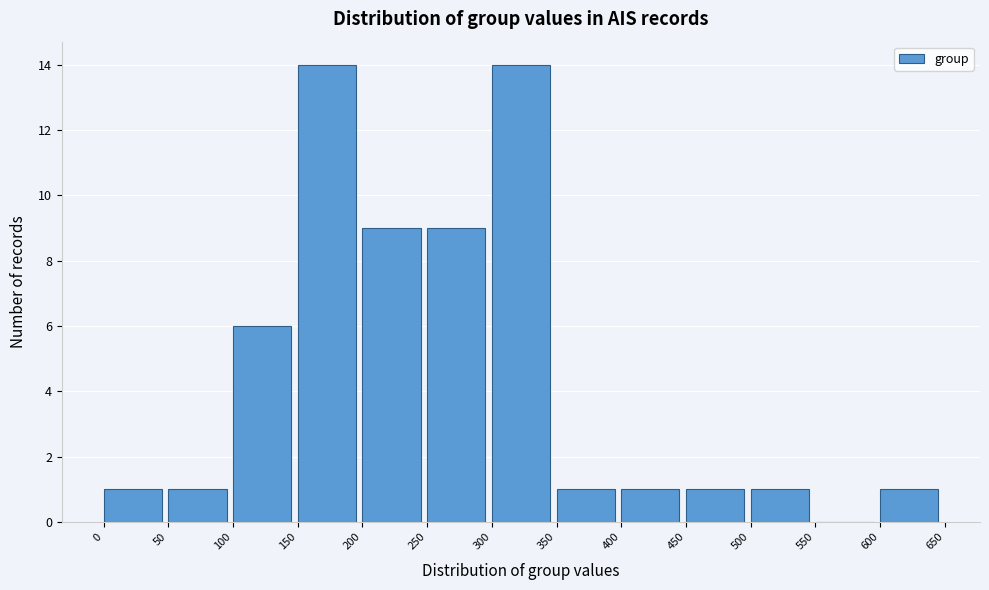

Reading left to right, list every bar in this chart as the range it spans on the x-axis followed by its height. The values are not printed on the chart, so give them approximately, as read against the axis.

0 to 50: 1
50 to 100: 1
100 to 150: 6
150 to 200: 14
200 to 250: 9
250 to 300: 9
300 to 350: 14
350 to 400: 1
400 to 450: 1
450 to 500: 1
500 to 550: 1
550 to 600: 0
600 to 650: 1